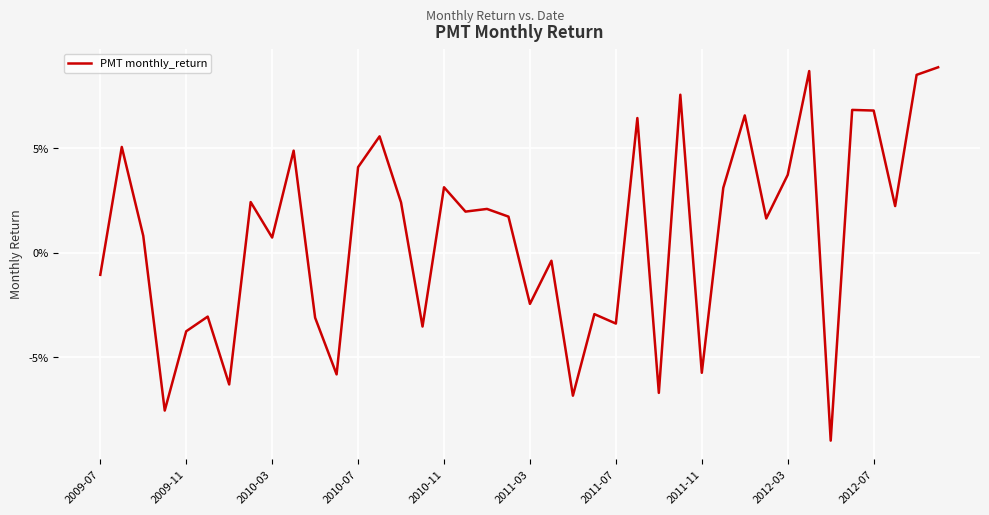

Does the chart have visible grid lines?

Yes